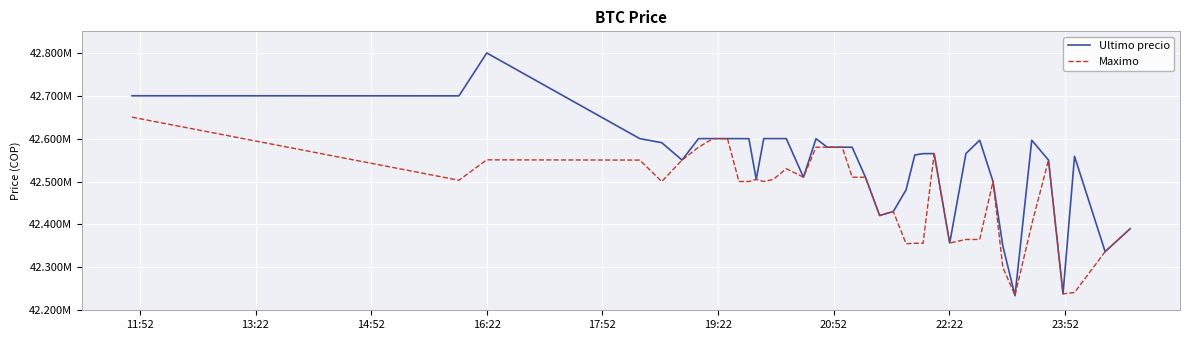

What are all the series names shown in the legend?

Ultimo precio, Maximo